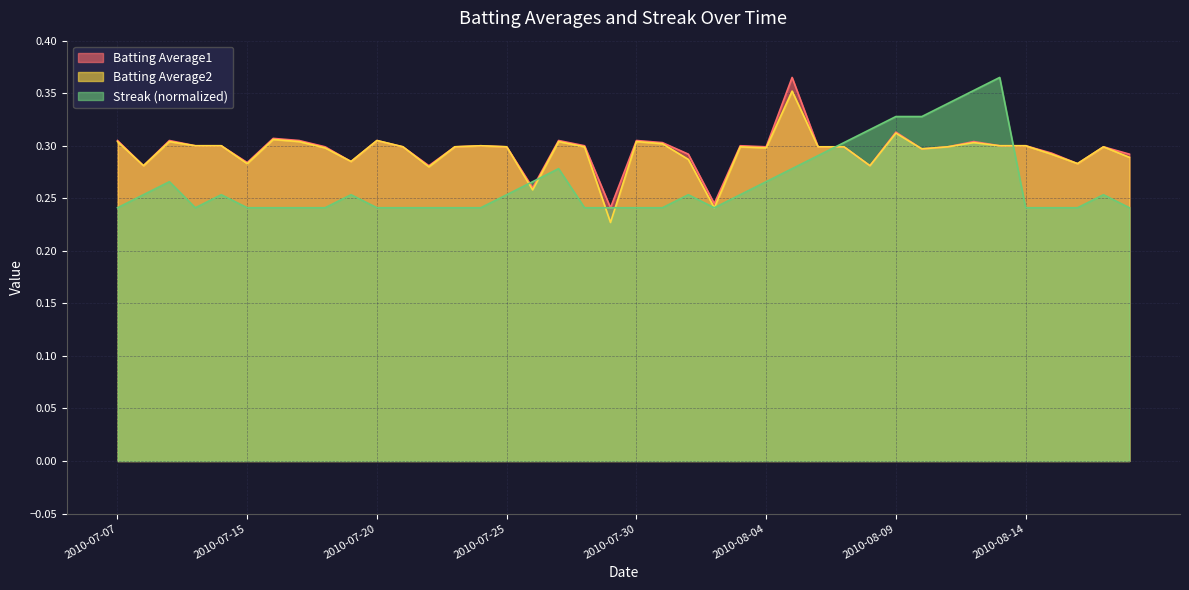

What value does the Batting Average2 series have at 2010-08-08?

0.3